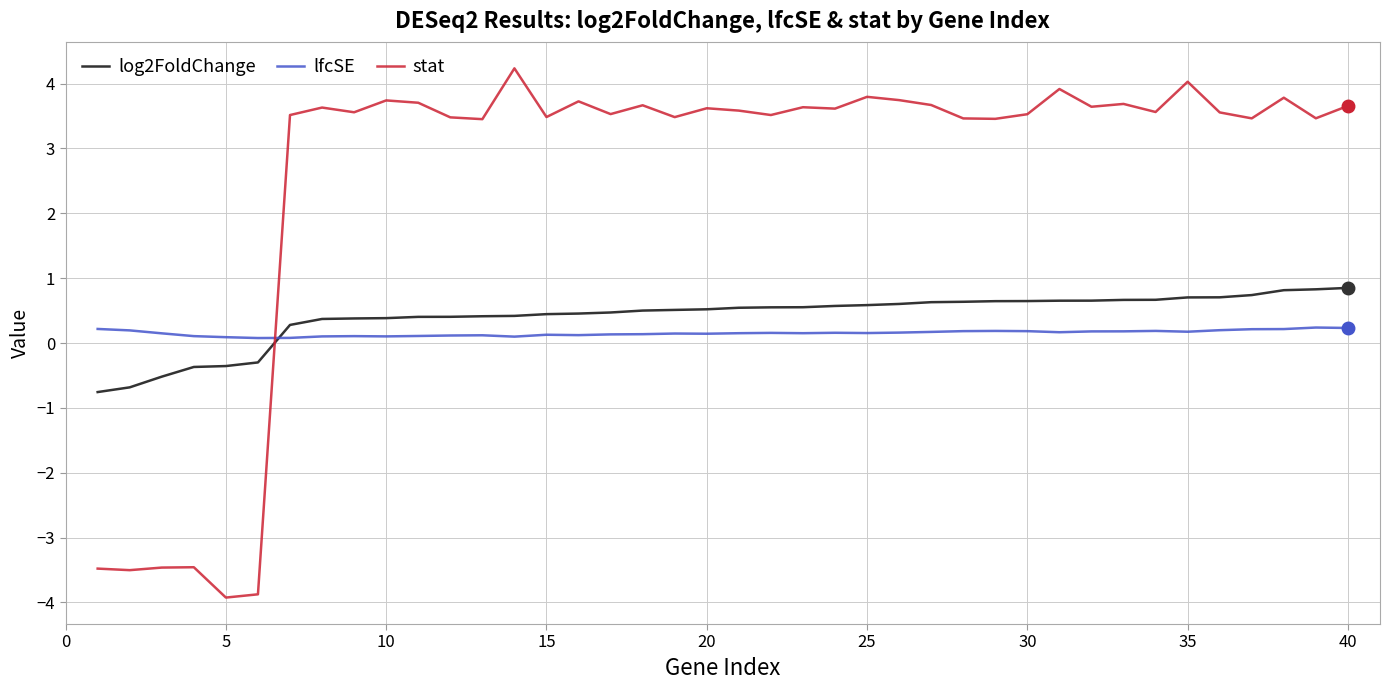

Rank the series by their maximum value, from lowest to highest.

lfcSE, log2FoldChange, stat